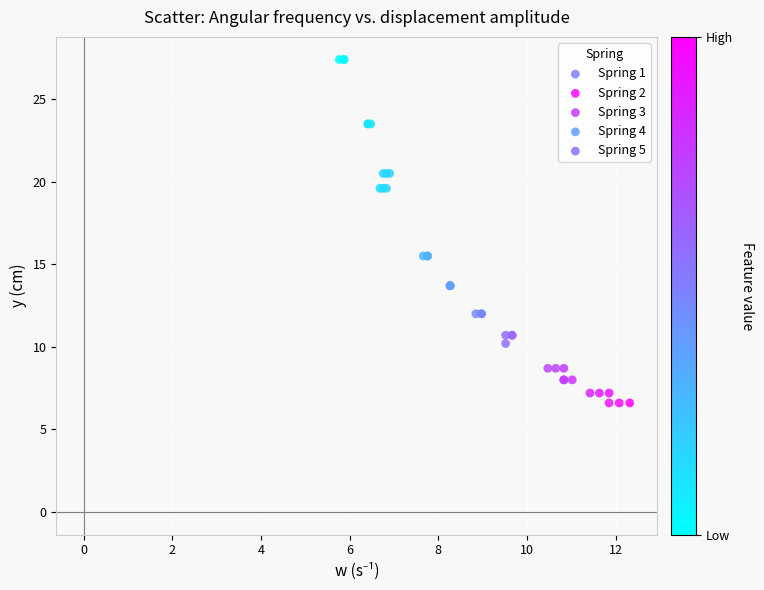

Which series reaches the minimum Y coordinate?

Spring 2